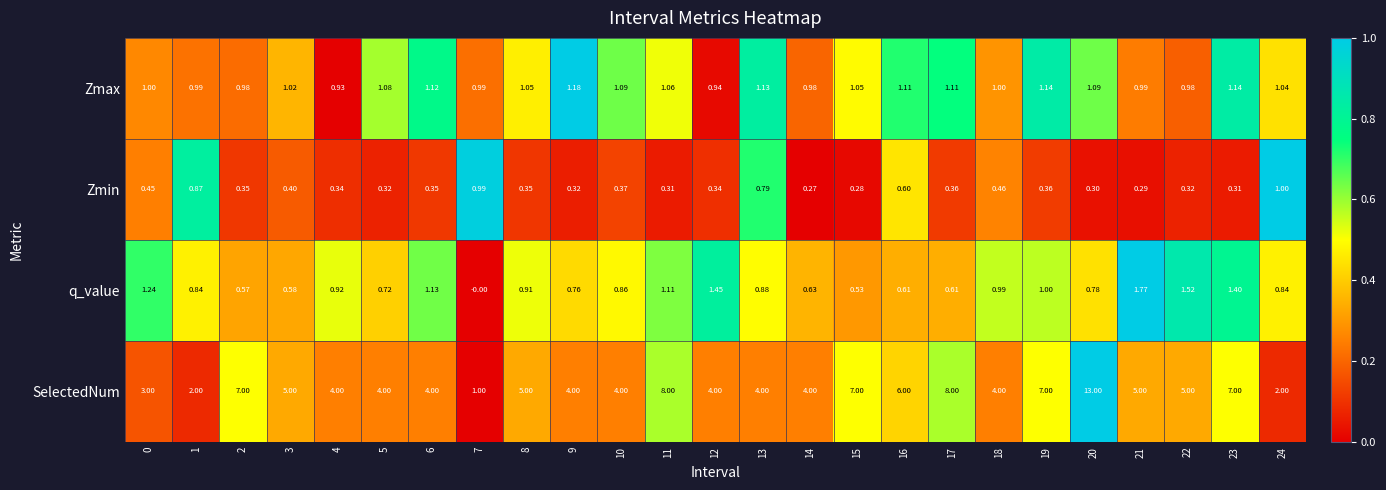

Is the value of Zmin at 13 greater than the value of SelectedNum at 14?

No